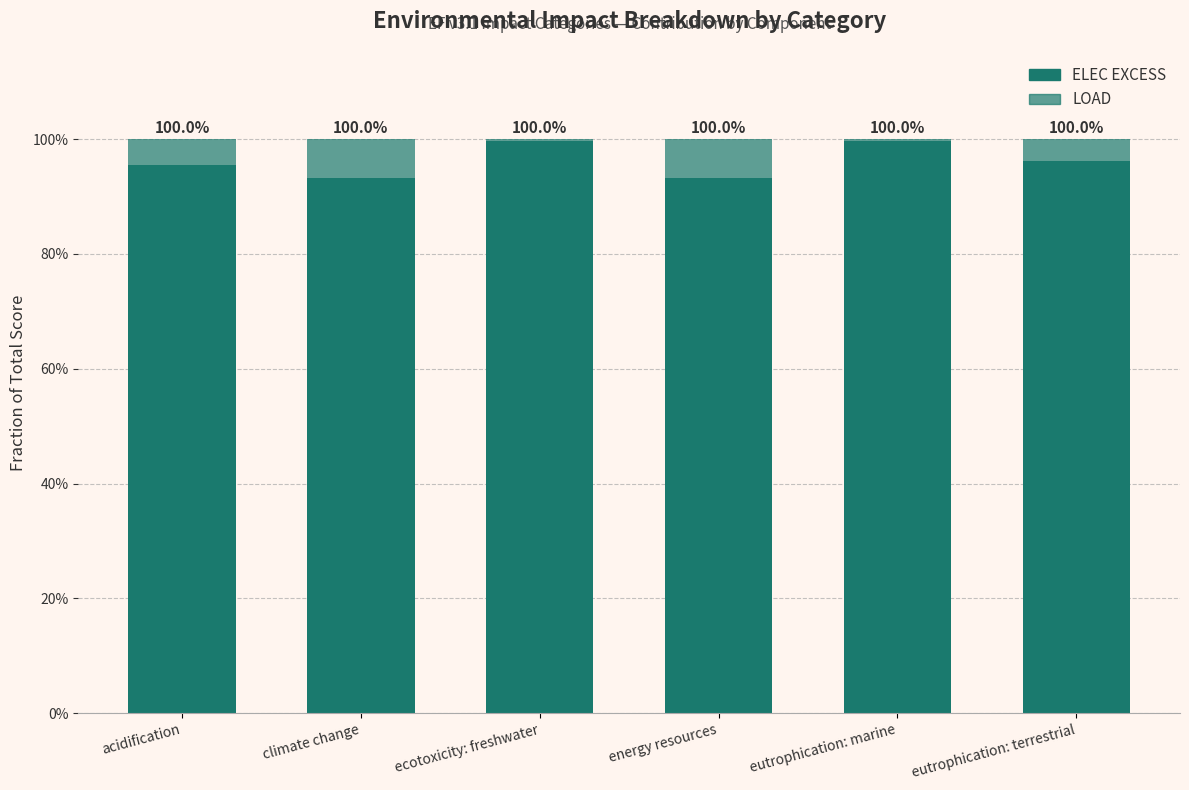

What is the highest value of the ELEC EXCESS series?

1.0